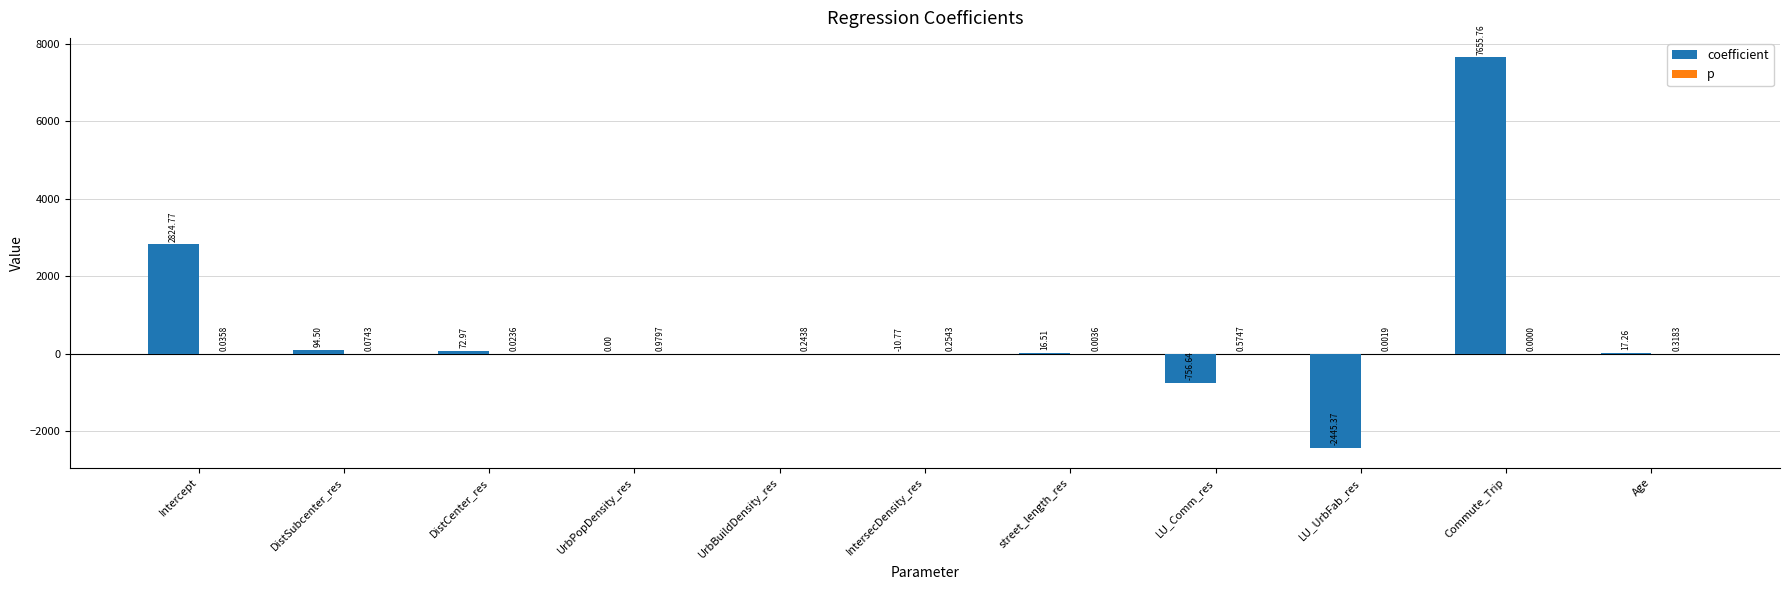

Between DistSubcenter_res and street_length_res, which series saw the biggest shift?

coefficient